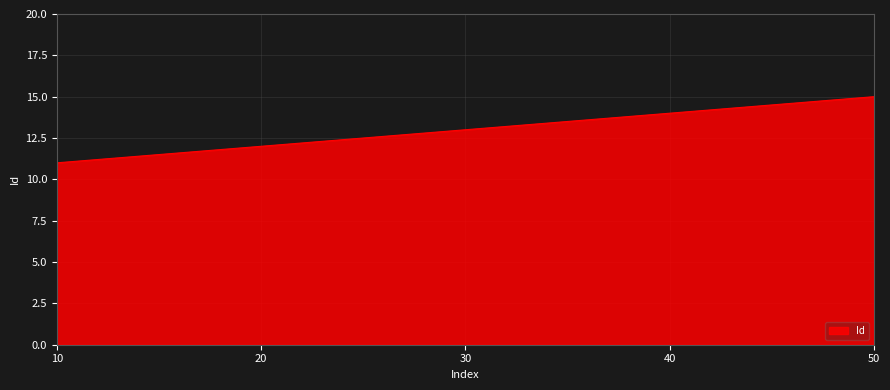

What is the difference between the maximum and second lowest values?

3